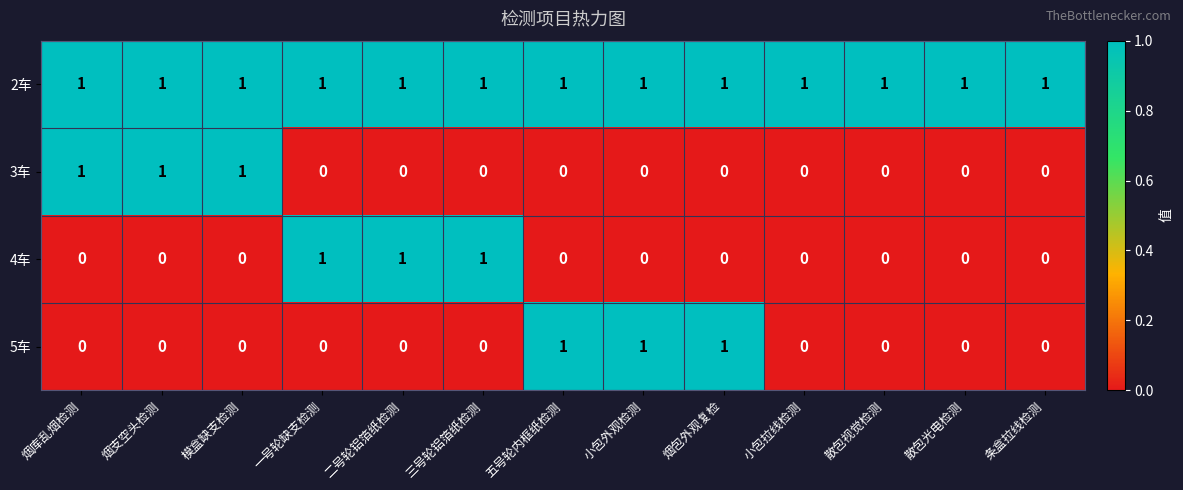

How many 3车 values are between 0 and 1?

13